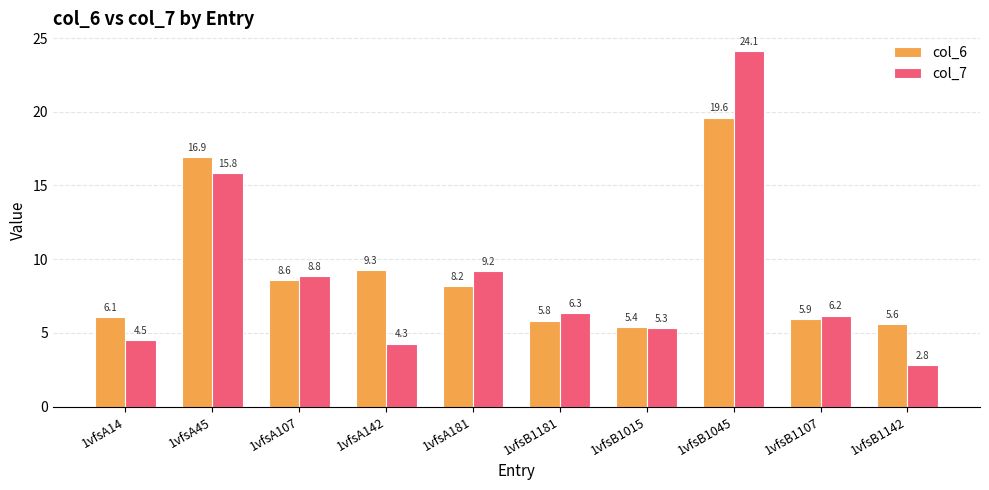

Which series has the widest spread of values?

col_7